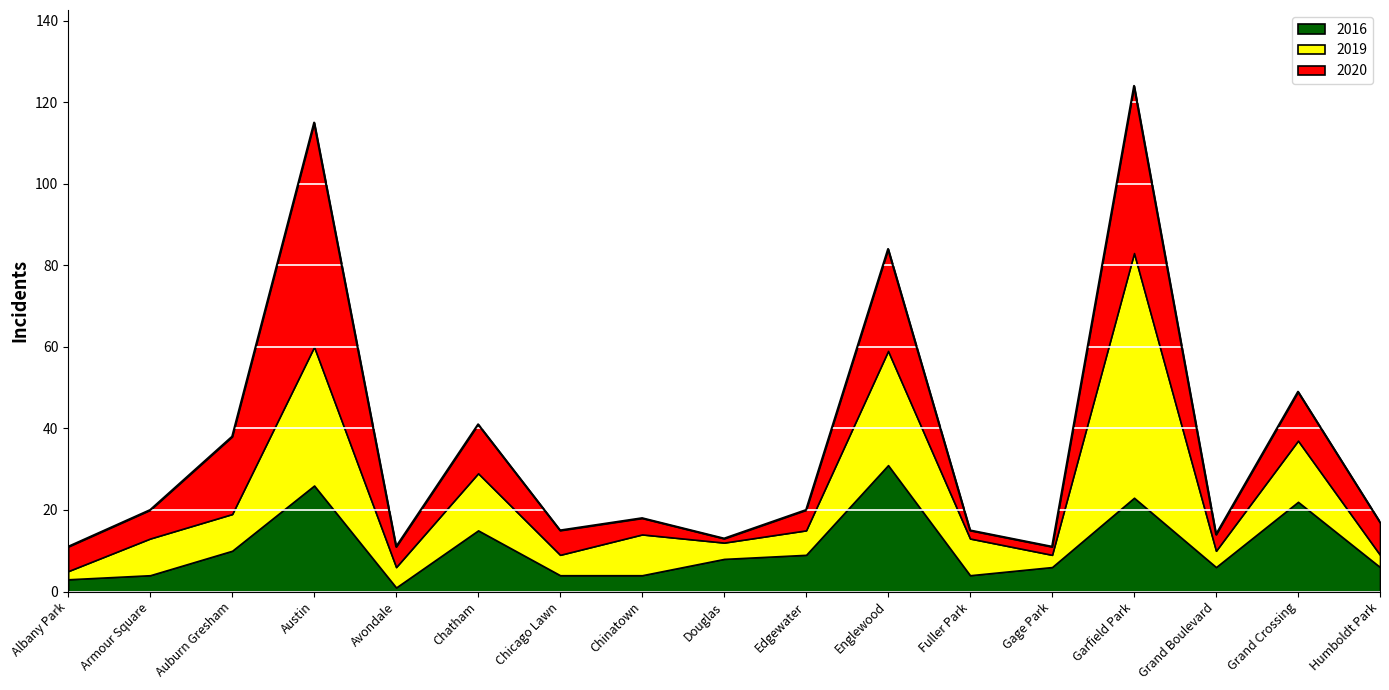

At which label does 2016 reach its peak?

Englewood